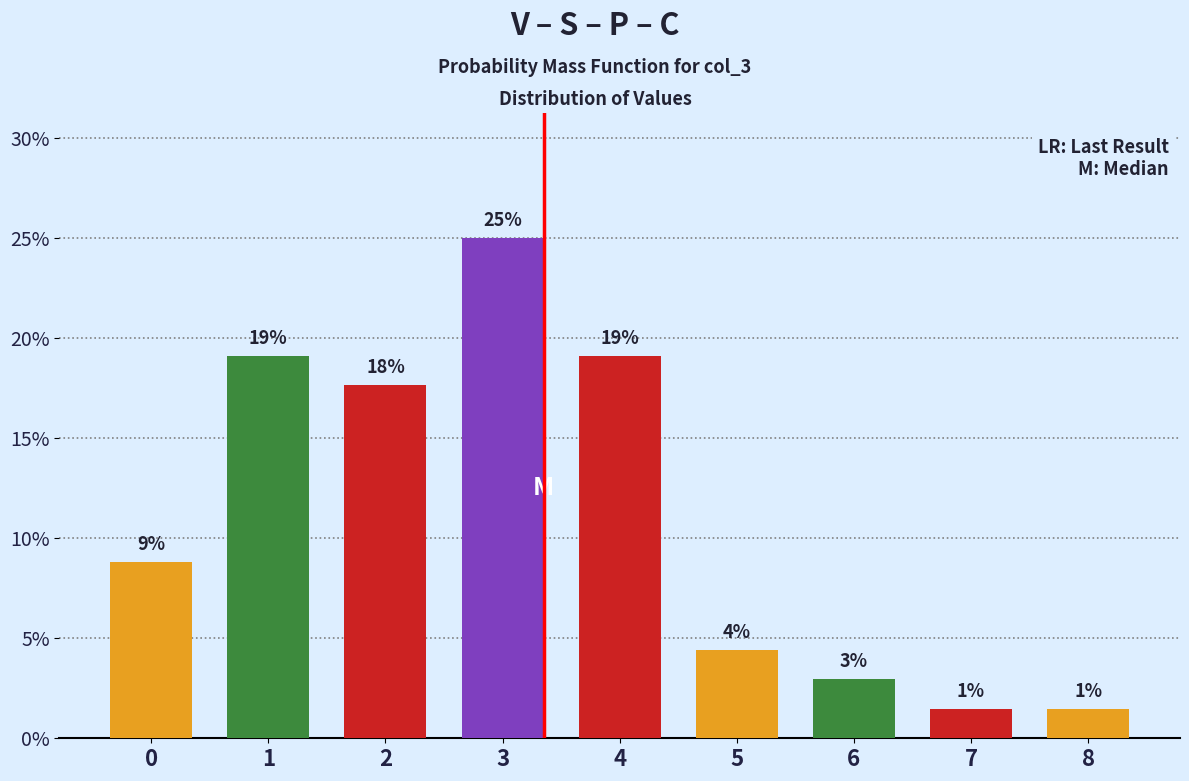

Does the chart contain any negative values?

No